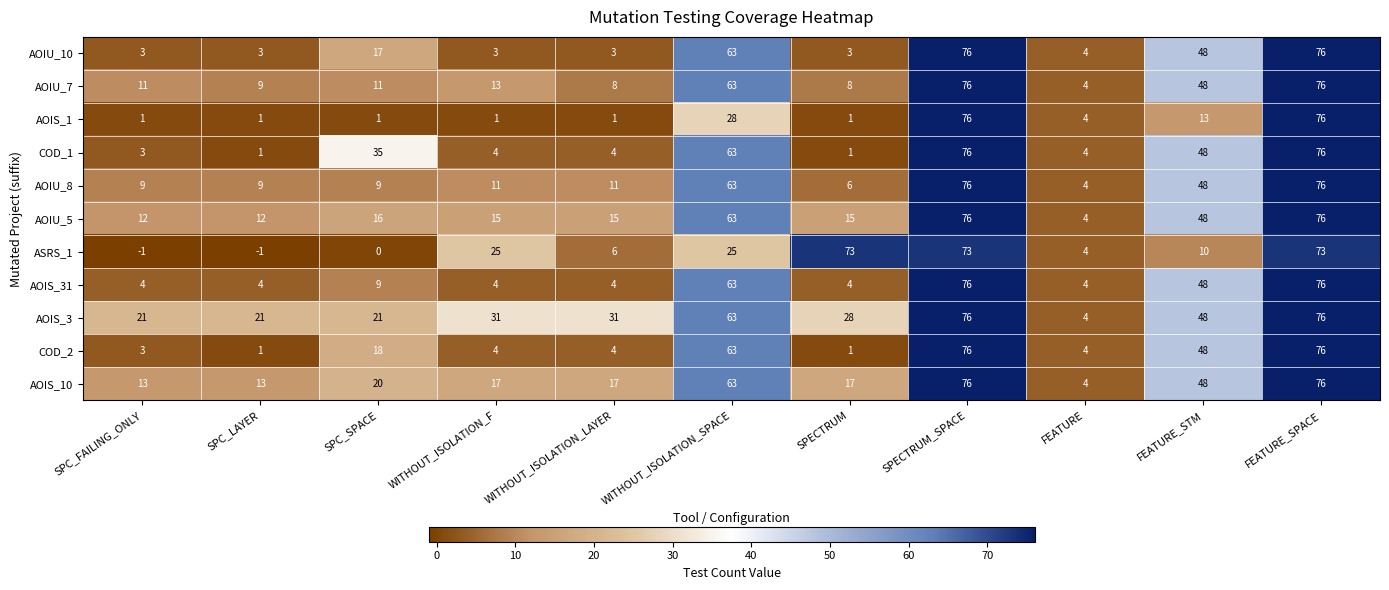

What is the maximum value for AOIU_10?

76